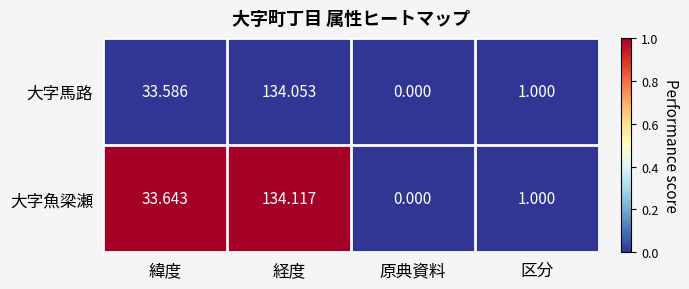

Which series has the largest total across all categories?

大字魚梁瀬